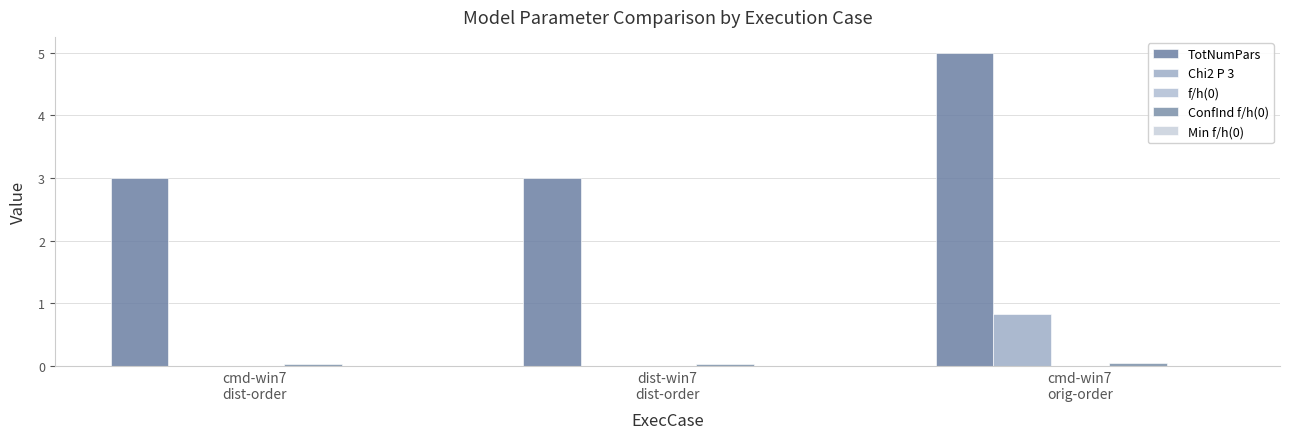

Rank the series at dist-win7
dist-order from lowest to highest value.

Chi2 P 3, Min f/h(0), f/h(0), ConfInd f/h(0), TotNumPars